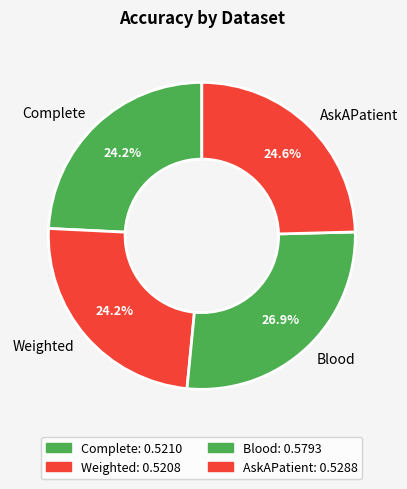

Is there a majority slice in this chart?

No